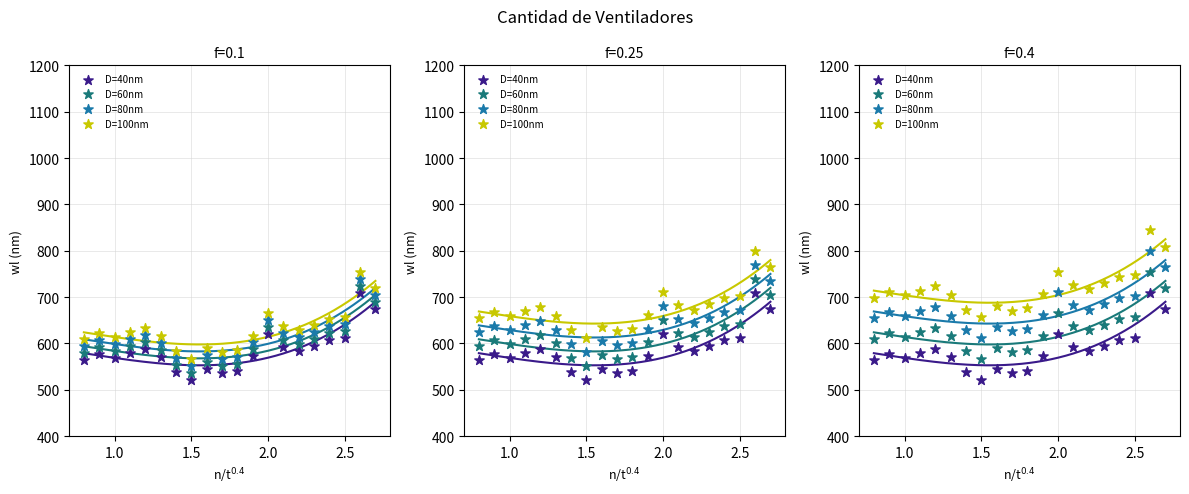

Which series reaches the maximum Y coordinate?

D=100nm